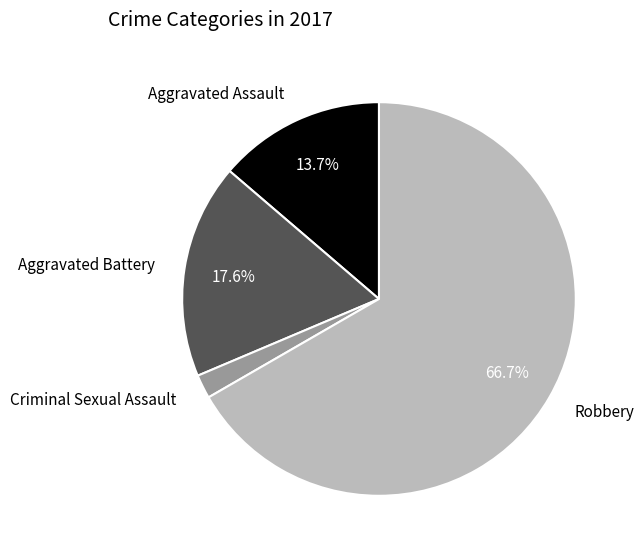

How many slices are in this pie chart?

4